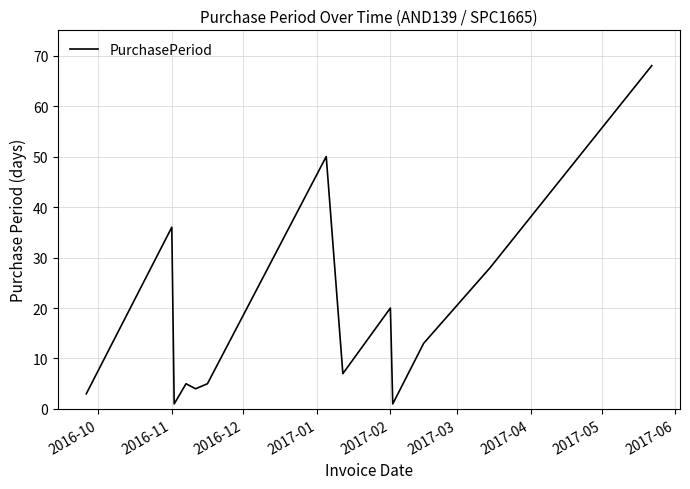

Does the chart display data point markers on the line(s)?

No